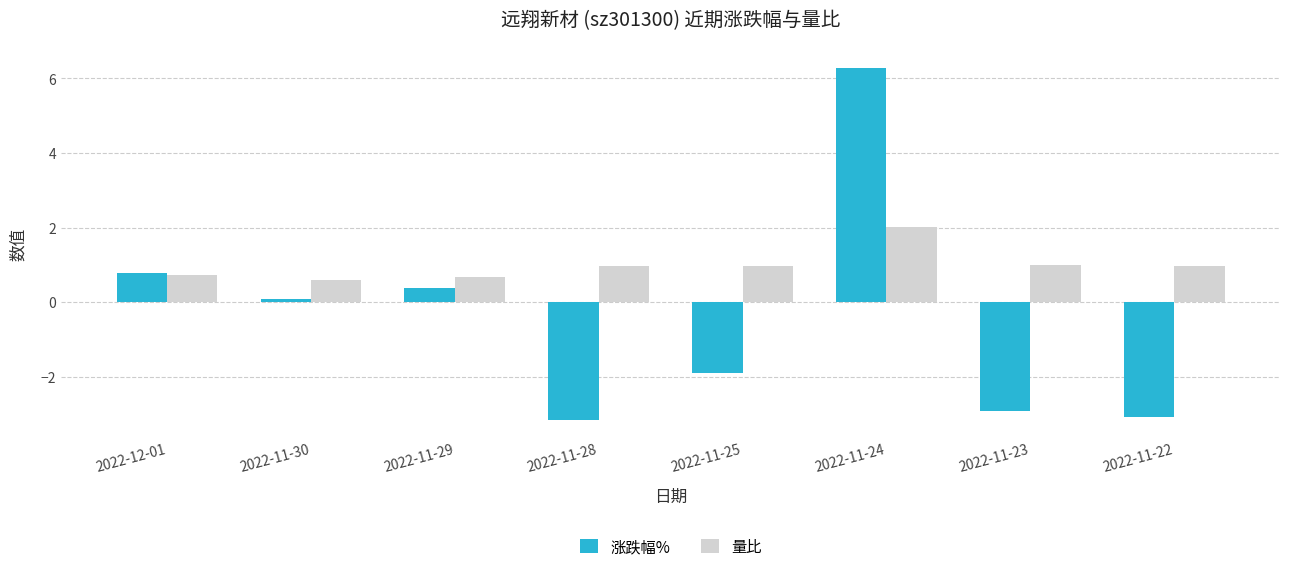

At which category does the chart reach its minimum across all series?

2022-11-28